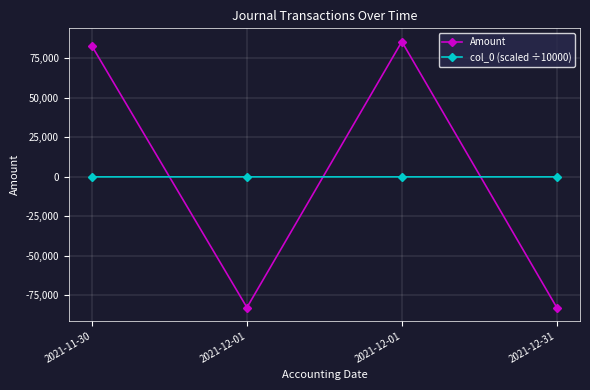

How many lines are shown in the chart?

2